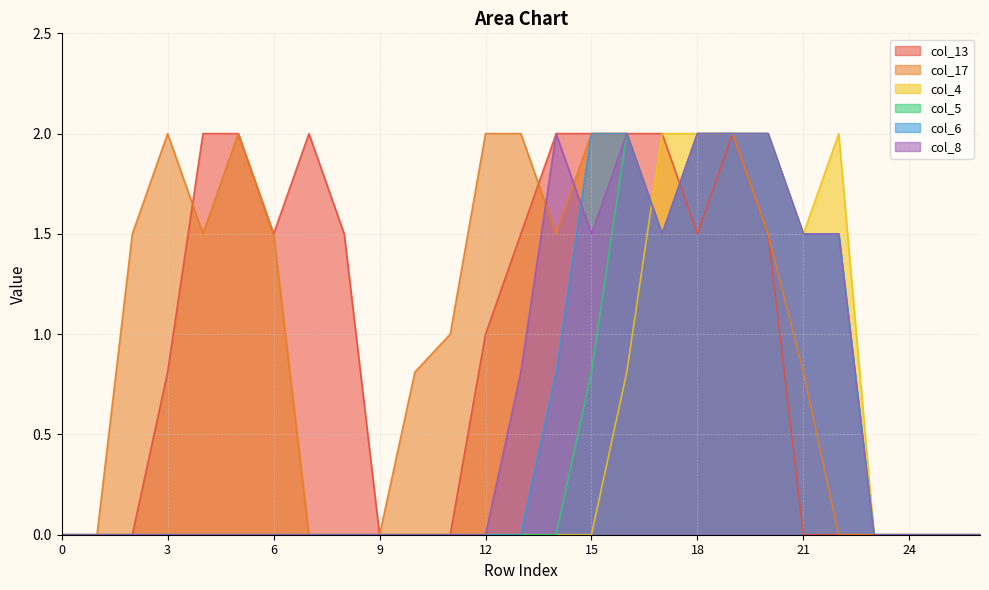

What is the sum of the col_17 values at 16 and 19?

4.0